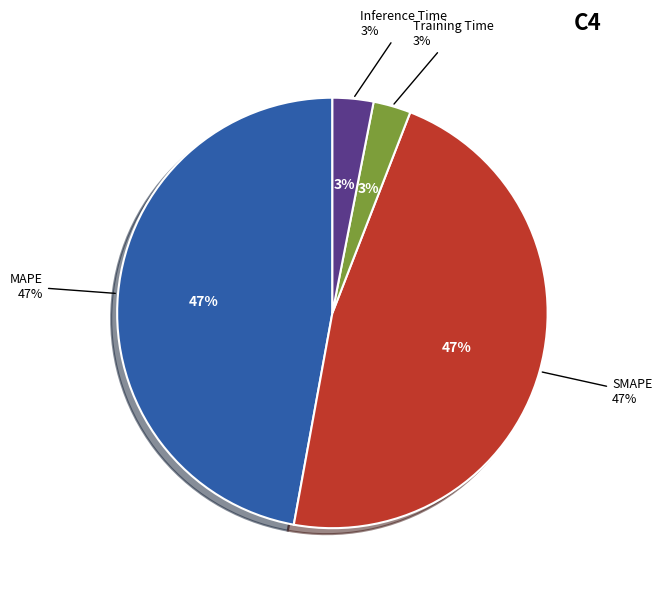

Is it true that Inference Time is 1% of the pie?

False